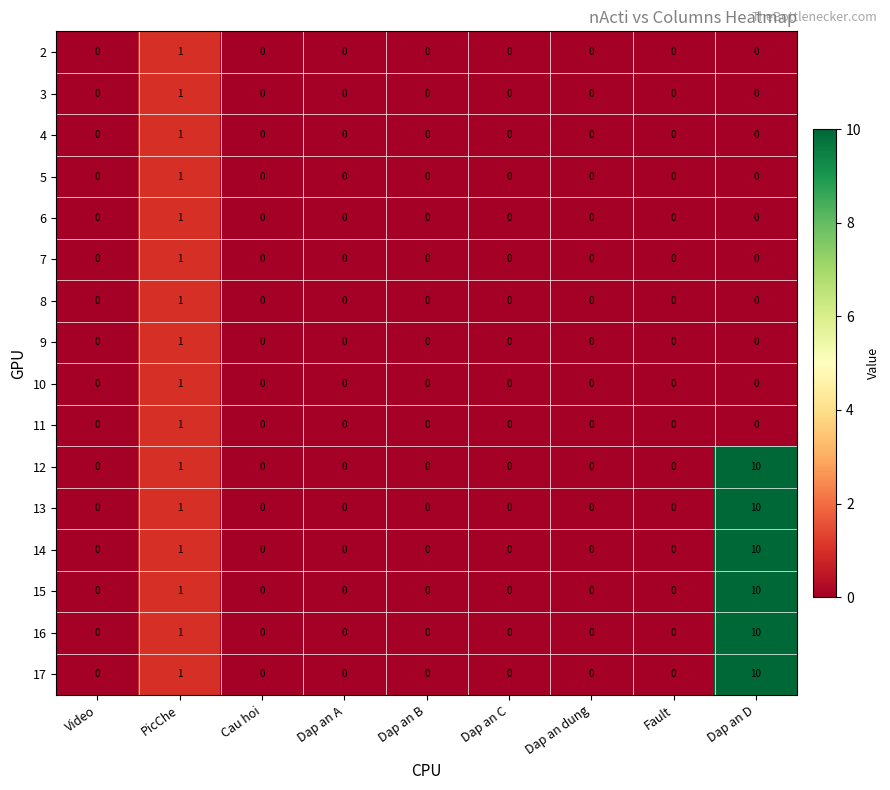

At which category is the sum across all series the highest?

Dap an D